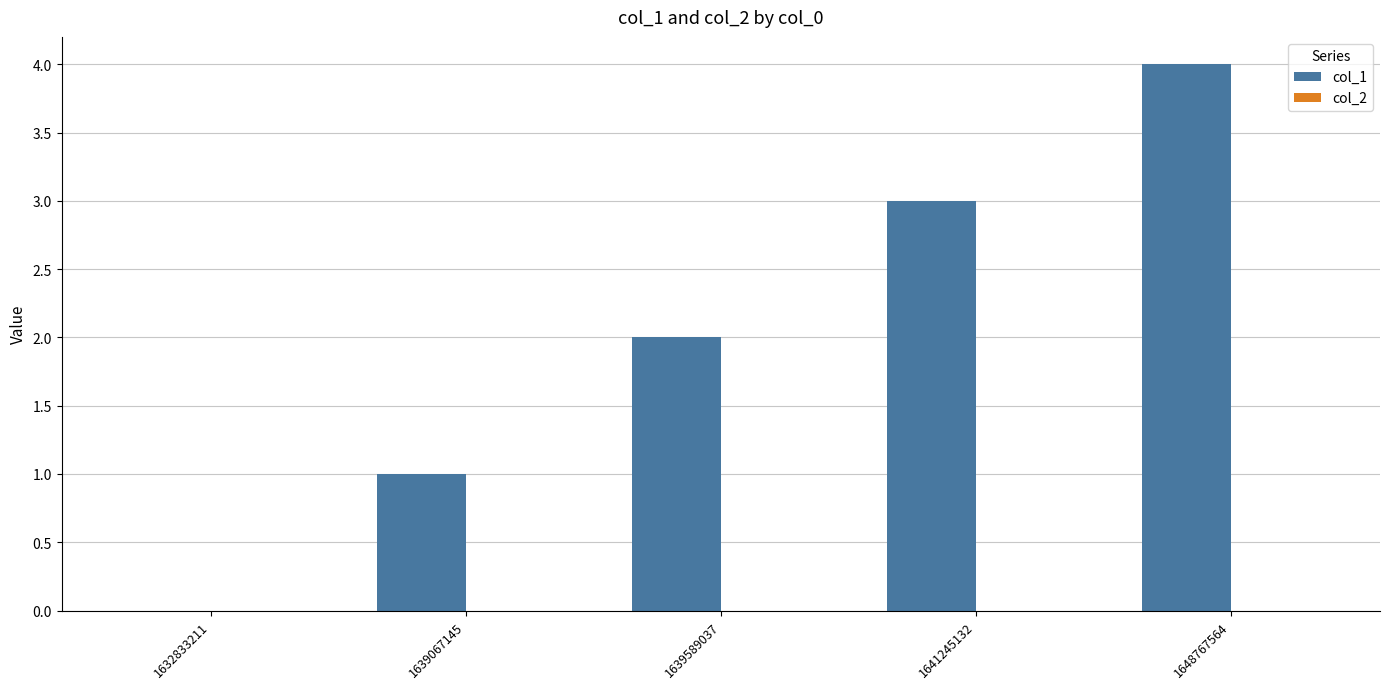

Between 1639589037 and 1641245132, which is larger?

1641245132